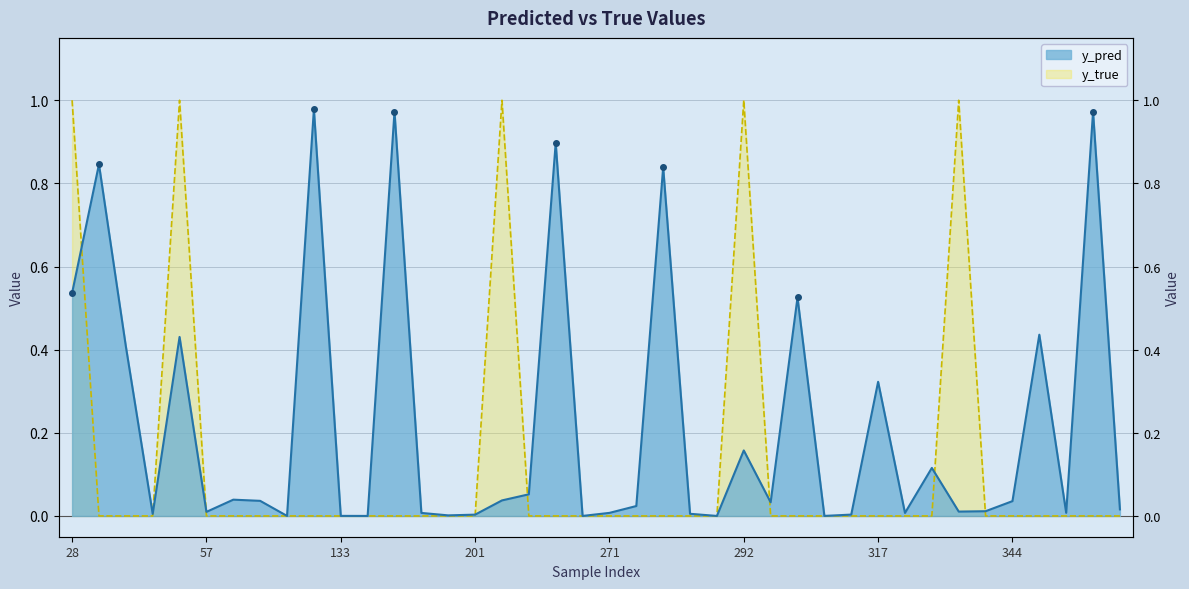

Where is y_true nearest to the value 0?

31